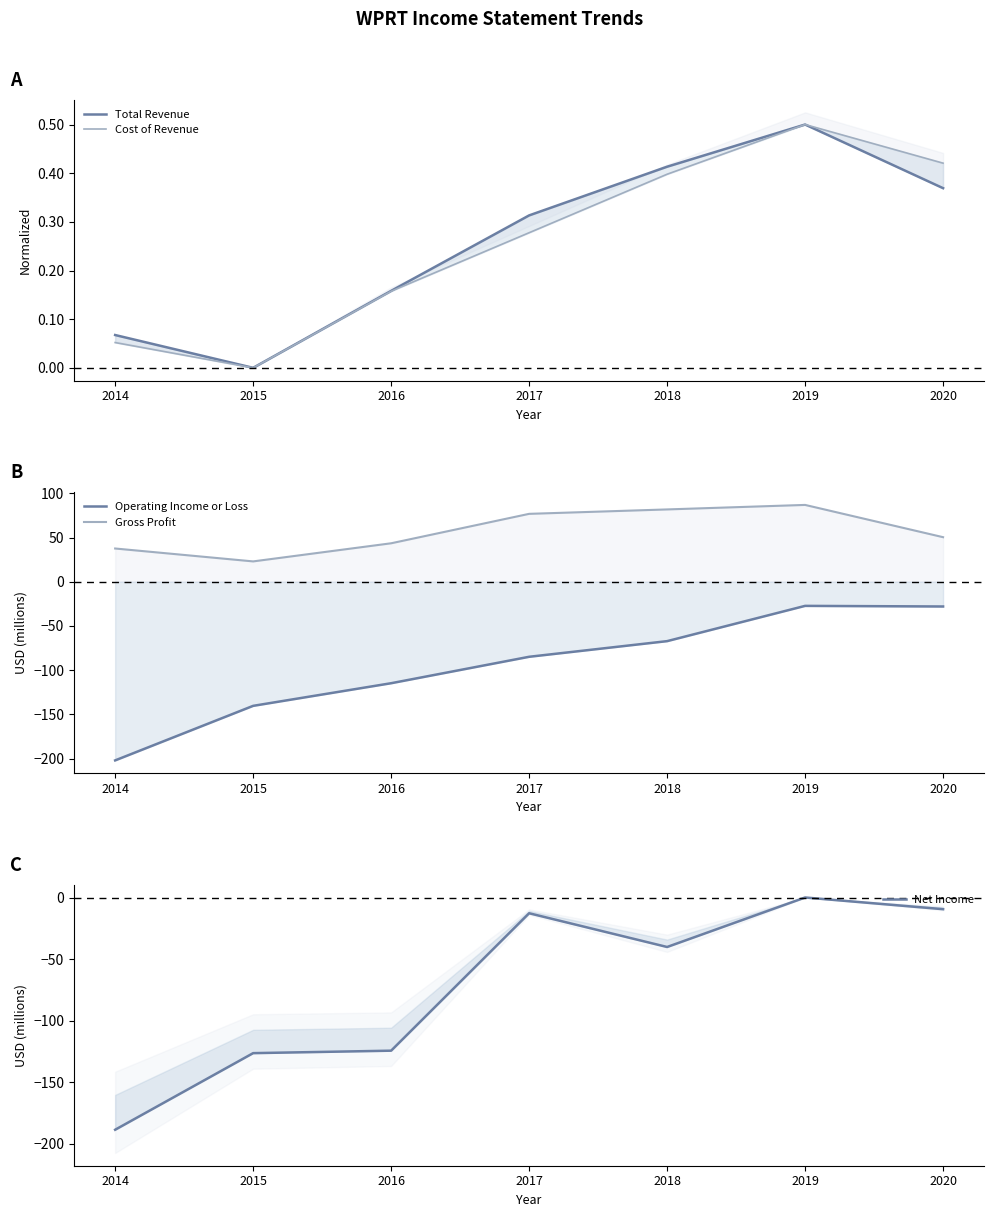

What value does the Total Revenue series have at 2016?

0.2